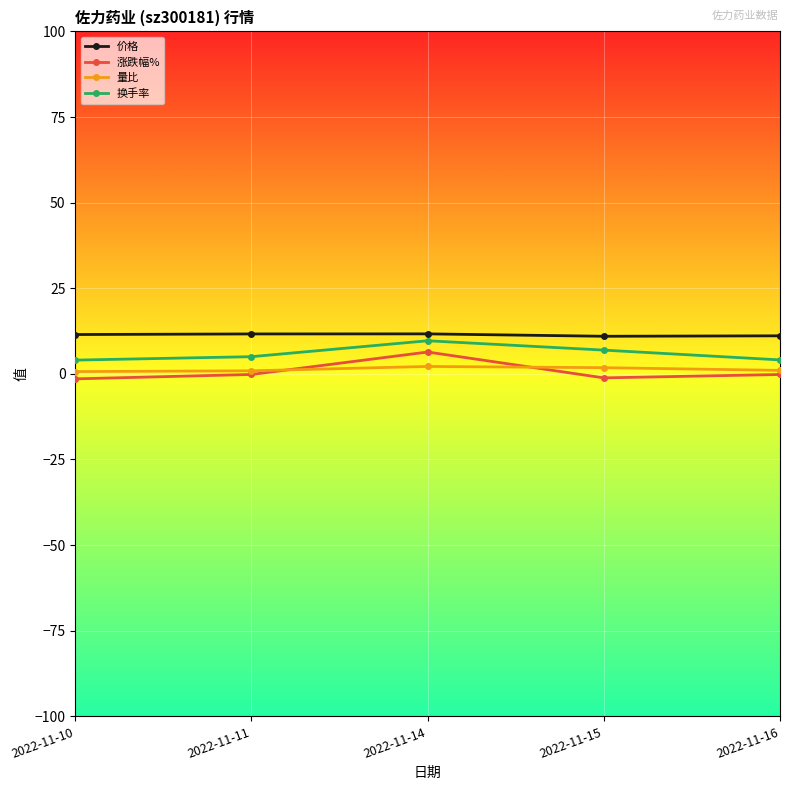

How many lines are shown in the chart?

4